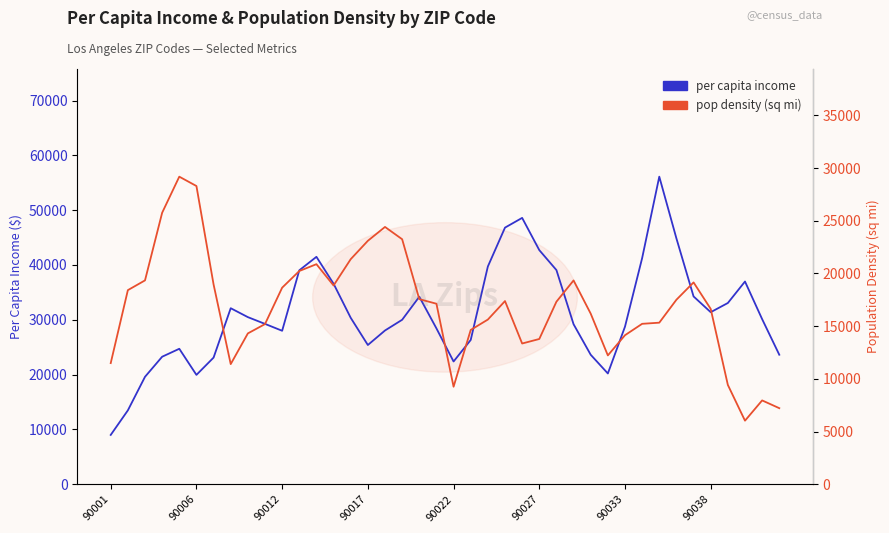

How many data points in per capita income are above 30122?

20